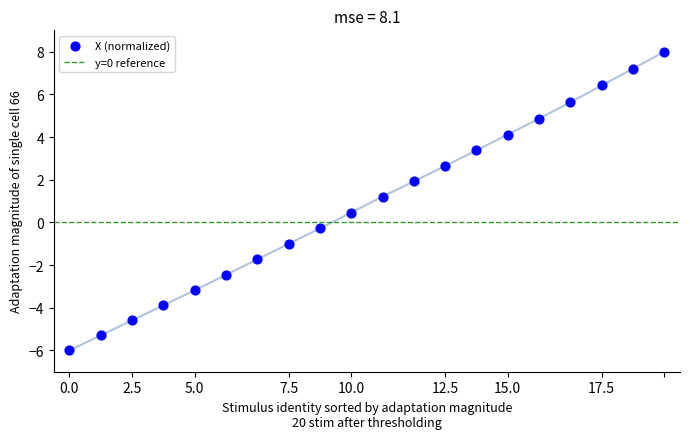

Which series has the widest spread of Y values?

X